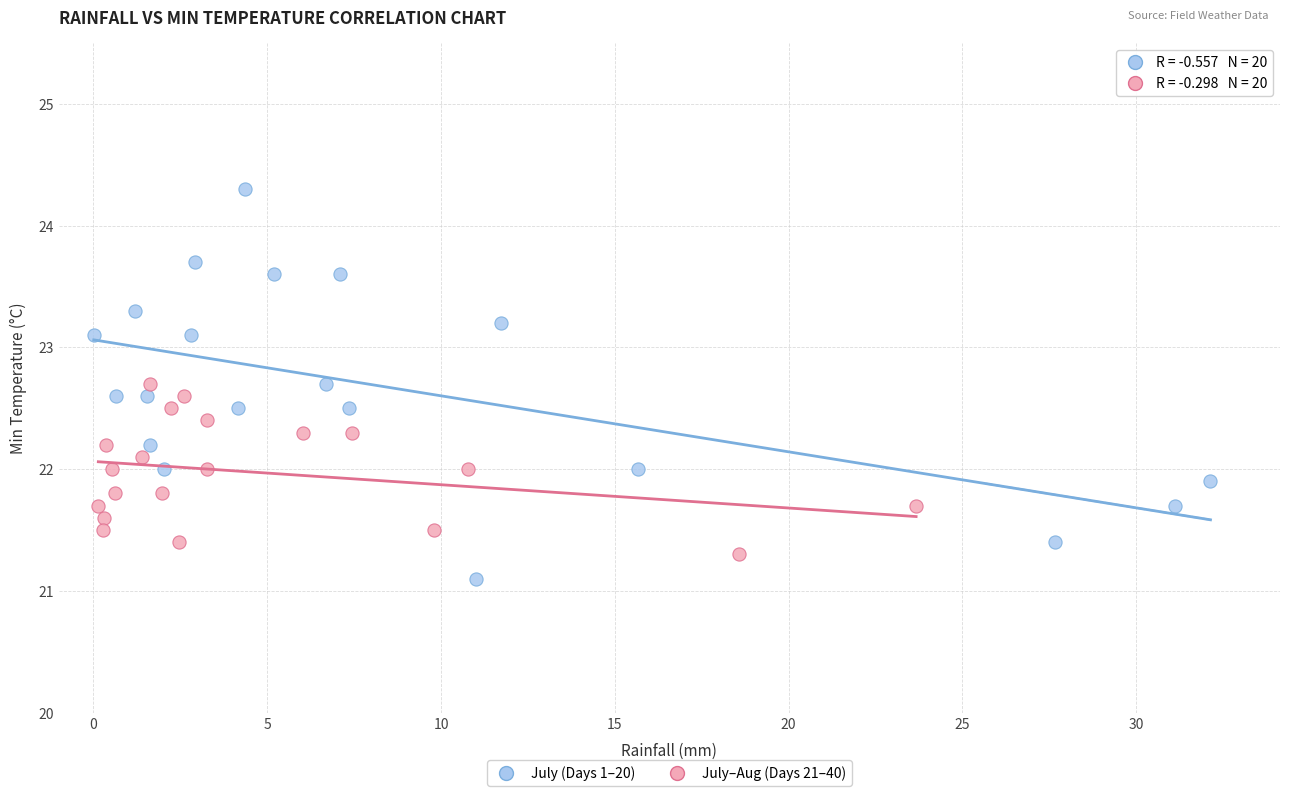

Which series contains the lowest Y value?

July (Days 1–20)